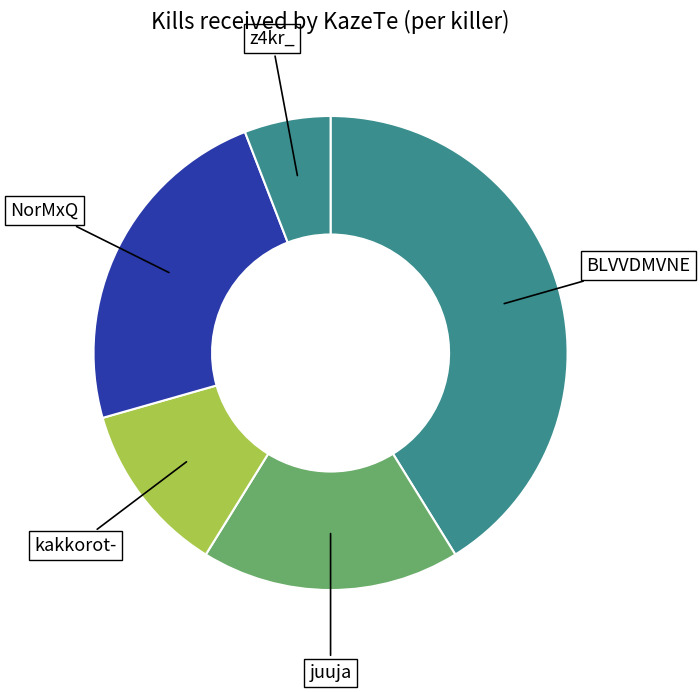

Do kakkorot- and juuja together represent more than half of the pie?

No